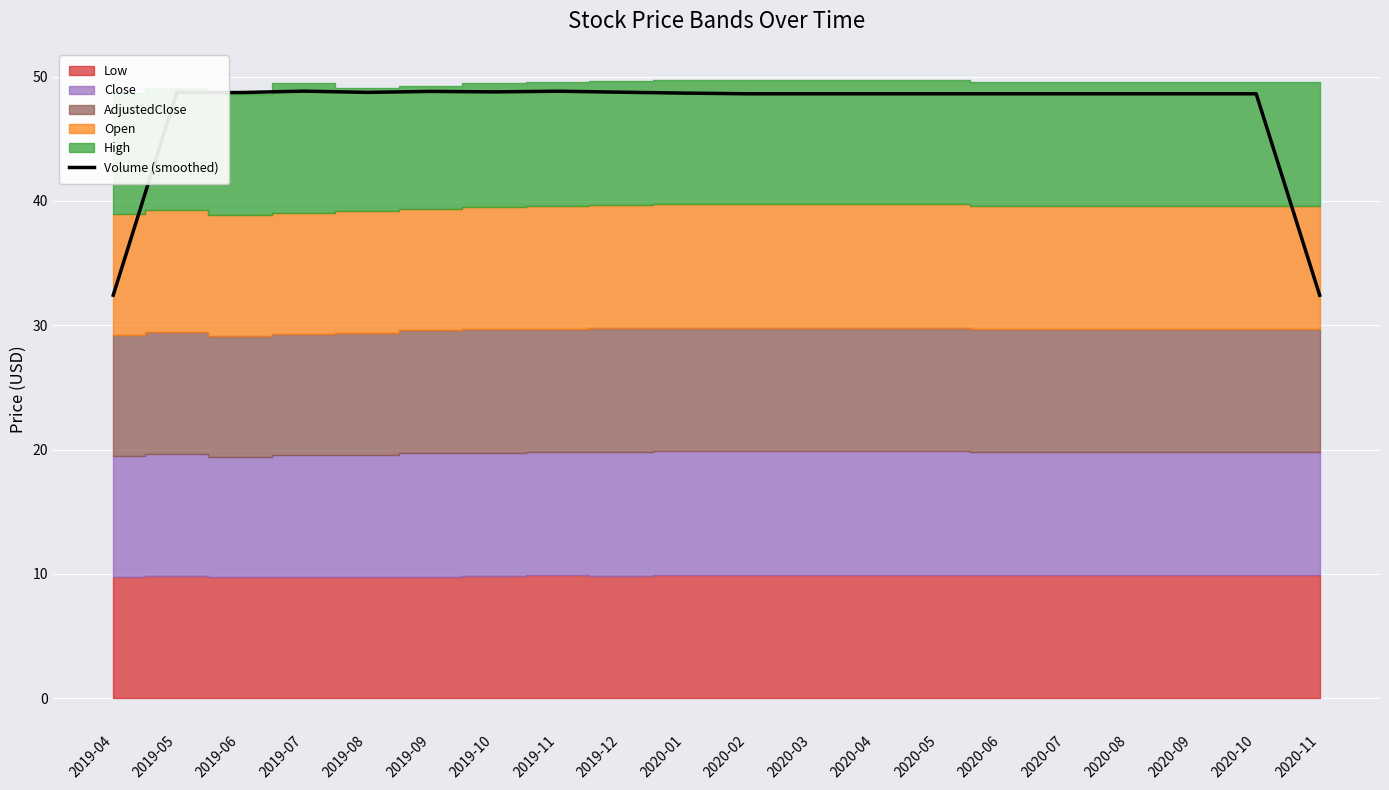

What is the ratio of the value at 2019-09 to the value at 2020-07?

1.0